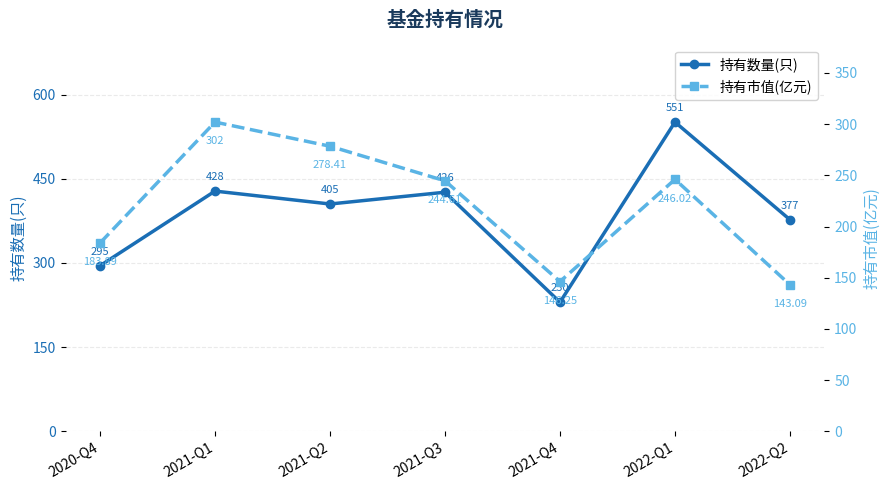

The 持有数量(只) series shows 230.0 at 2021-Q4. True or false?

True